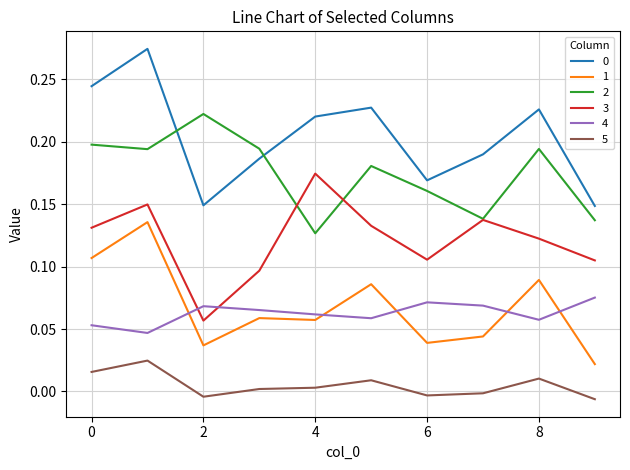

True or false: 1 and 2 intersect in this chart.

False